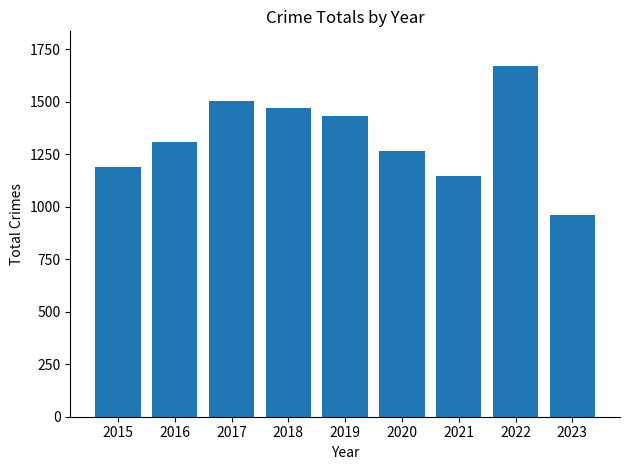

The chart shows a value of 681 at 2021. True or false?

False